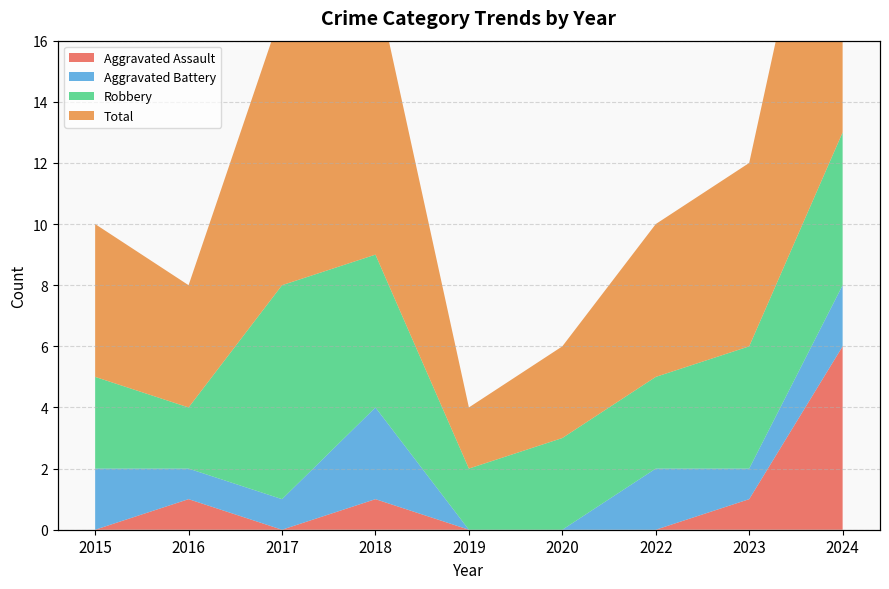

At which category does Aggravated Battery reach its first local valley?

2023